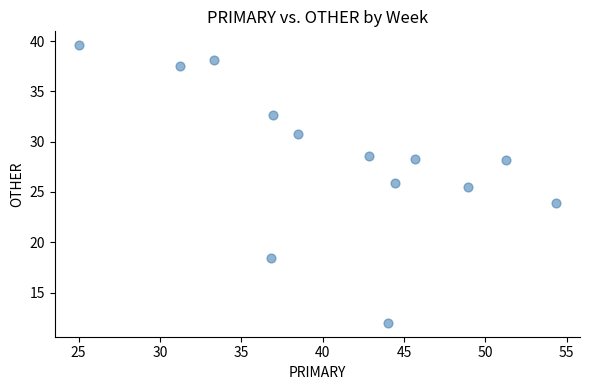

What is the range of Y values (max minus min)?

27.6